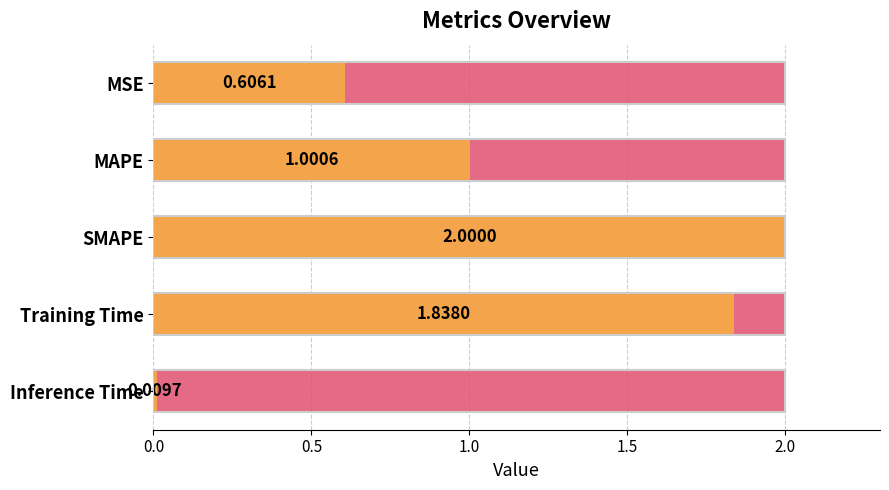

True or false: the data shows 0.8 at 0.0.

False